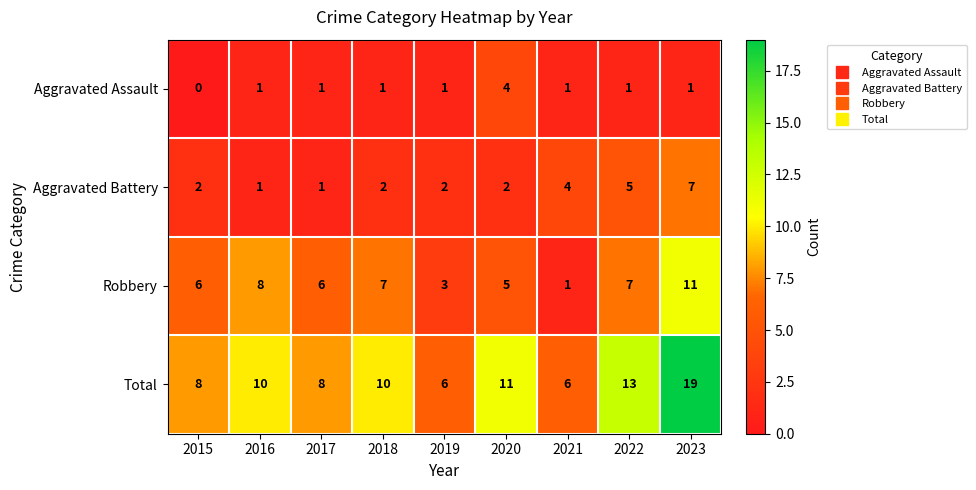

At 2015, list the series in order from smallest to largest.

Aggravated Assault, Aggravated Battery, Robbery, Total